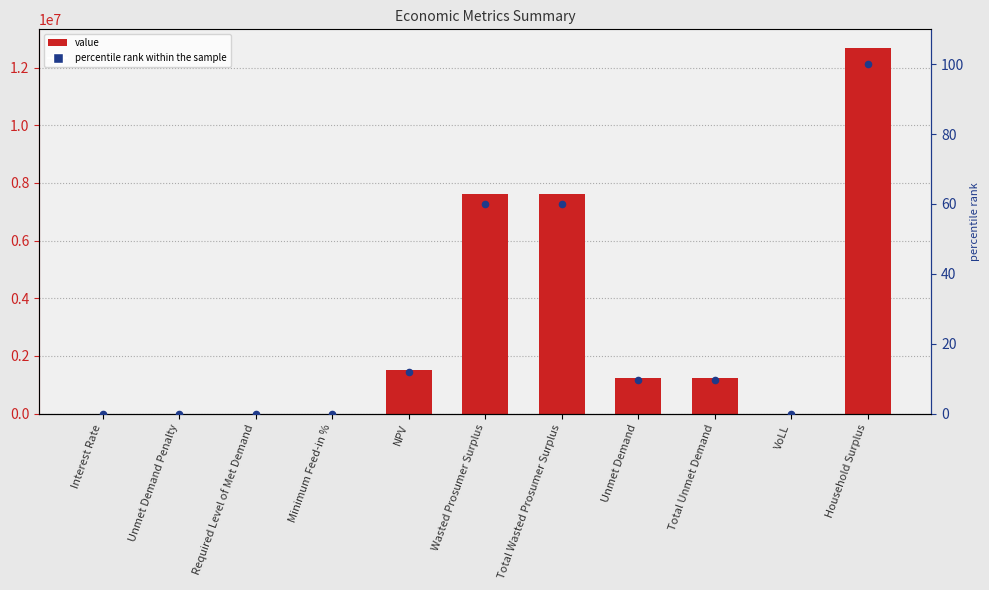

Which series reaches the minimum Y coordinate?

Value